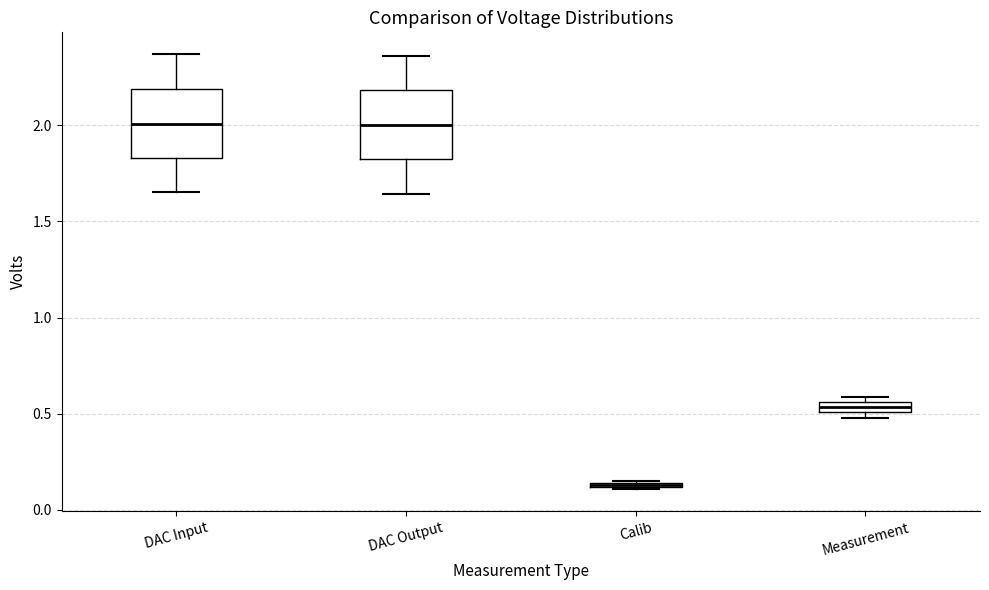

Where is the lower edge of the box for DAC Input on the y-axis? The values are not printed on the chart, so give them approximately, as read against the axis.

1.85